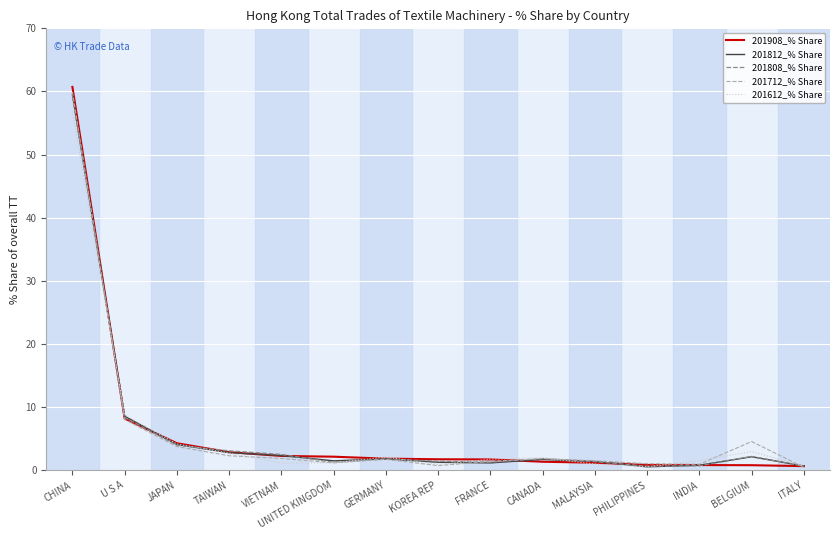

Is the value of 201808_% Share at FRANCE greater than the value of 201712_% Share at BELGIUM?

No